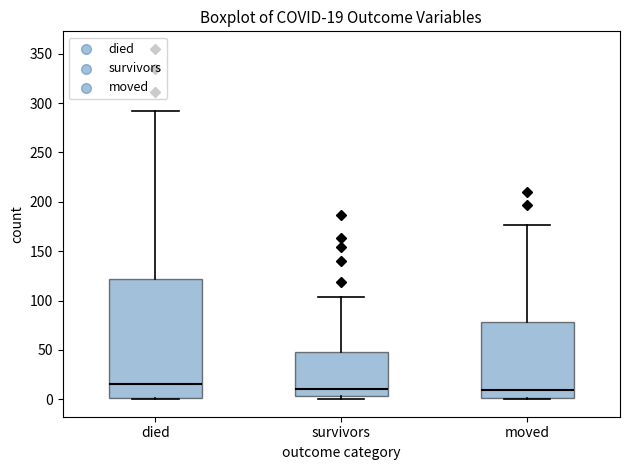

Which box's median line is the highest?

died